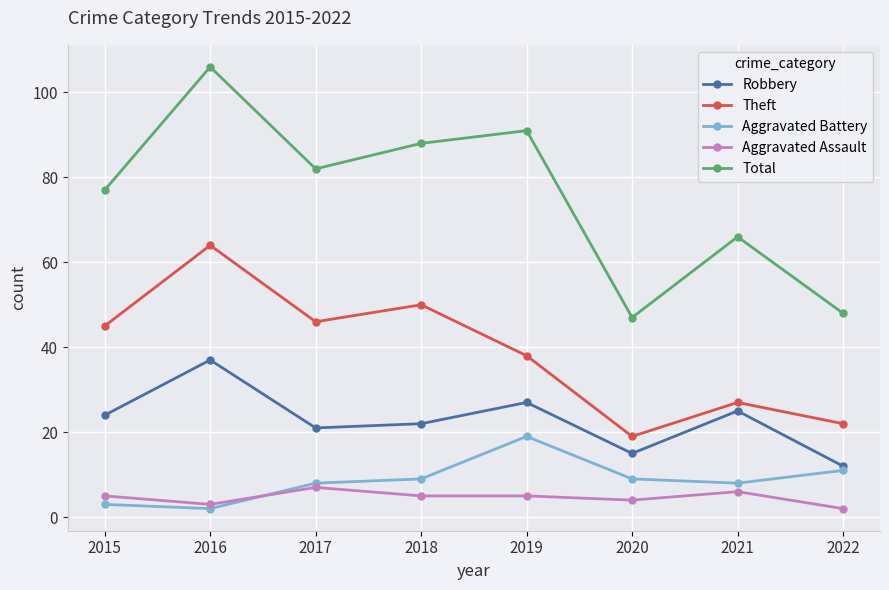

Rank the categories by Robbery value from lowest to highest.

2022, 2020, 2017, 2018, 2015, 2021, 2019, 2016